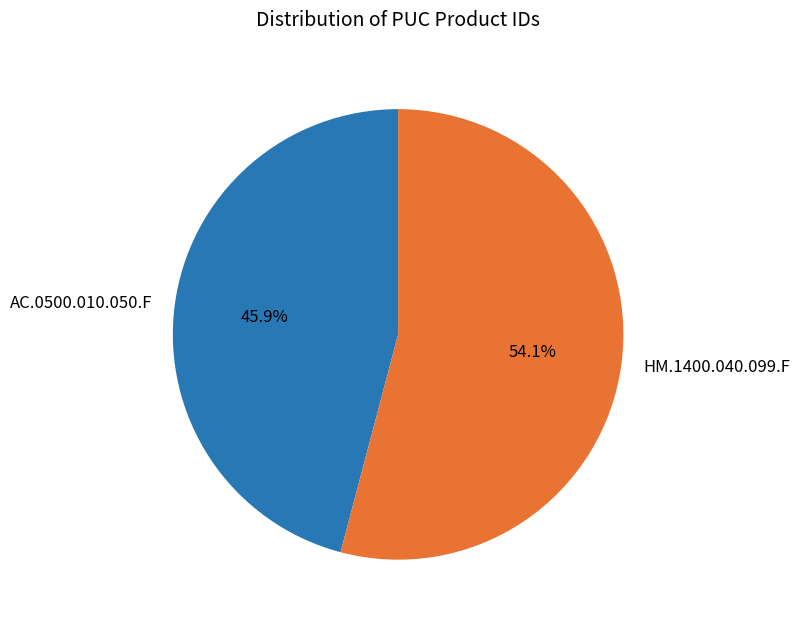

Combined, do HM.1400.040.099.F and AC.0500.010.050.F account for over 50%?

Yes